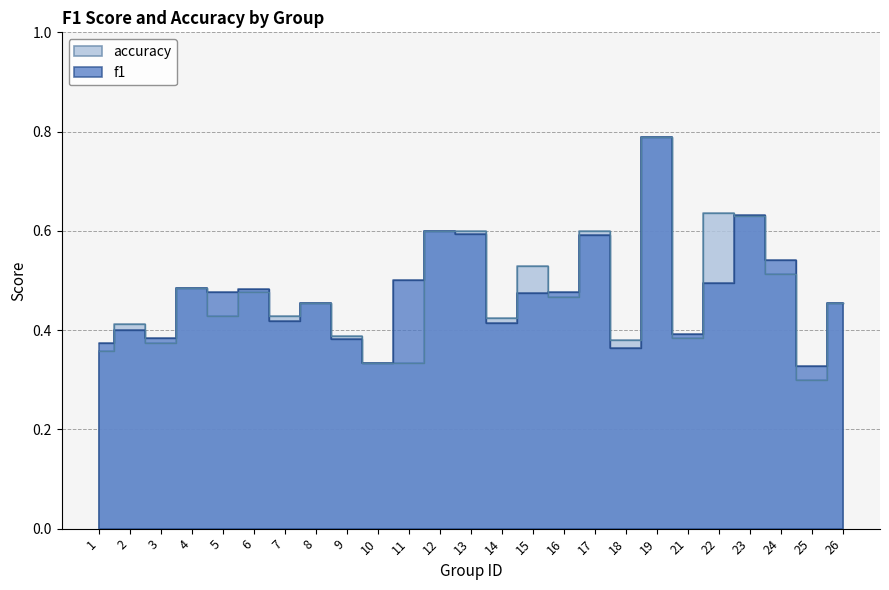

What is the sum of the accuracy values at 13 and 1?

1.0